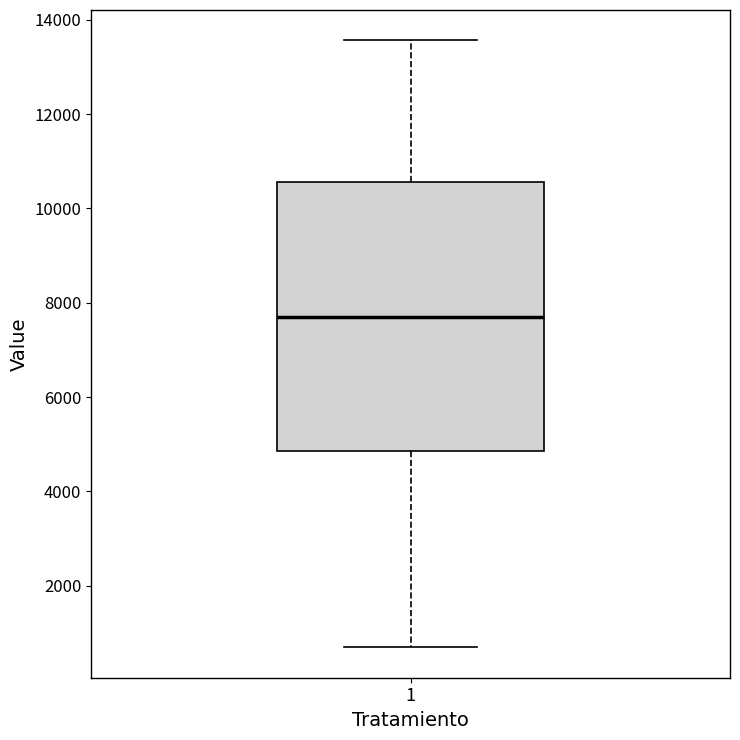

Where does the median line of the box at x = 1 sit on the y-axis? The values are not printed on the chart, so give them approximately, as read against the axis.

7600